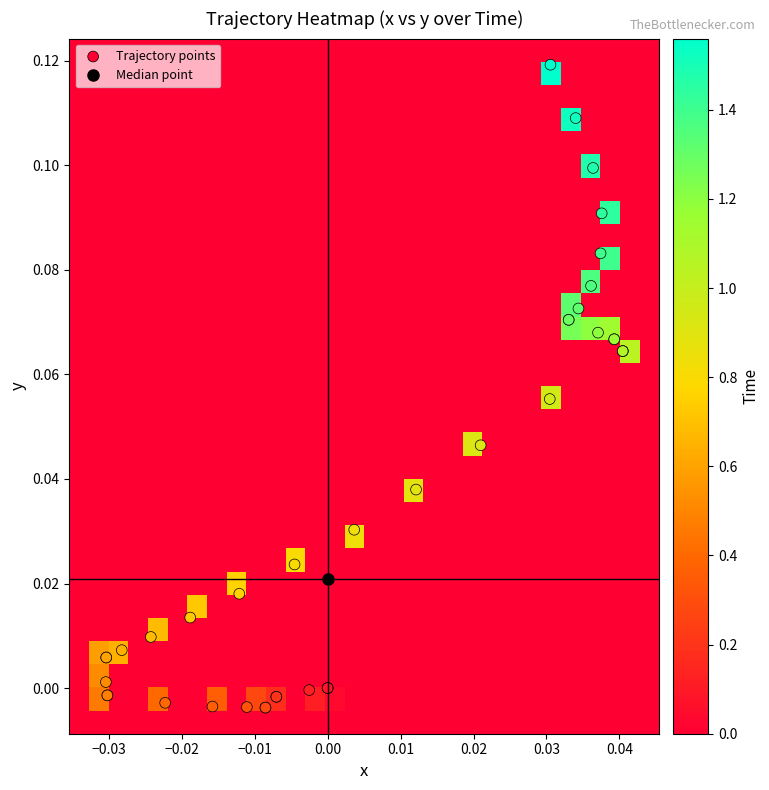

At 22, list the series in order from largest to smallest.

Time, y, x